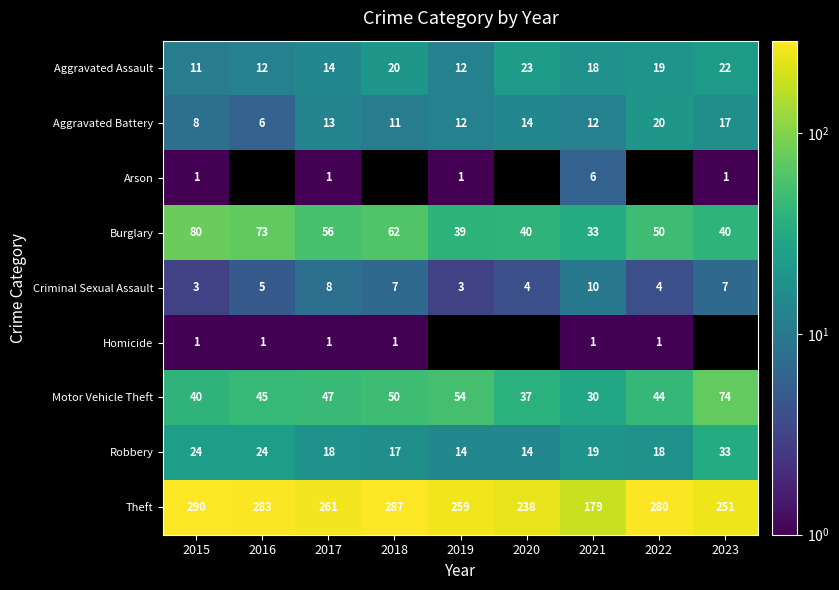

What is the sum of all Aggravated Battery values?

113